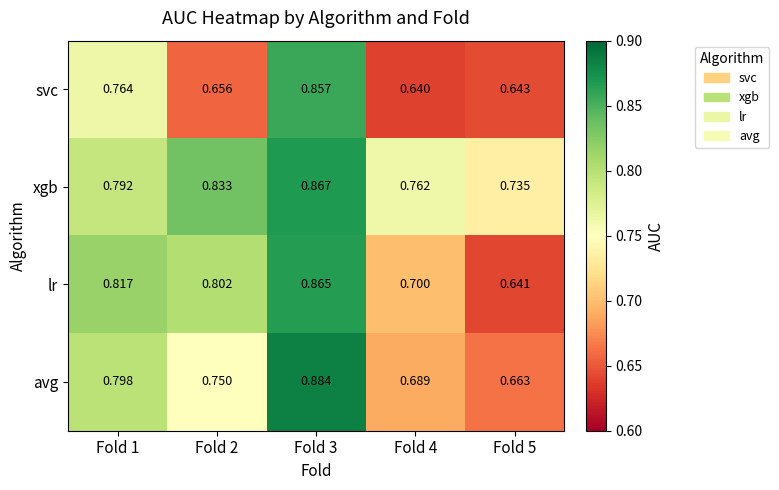

Rank the series by their maximum value, from highest to lowest.

avg, xgb, lr, svc